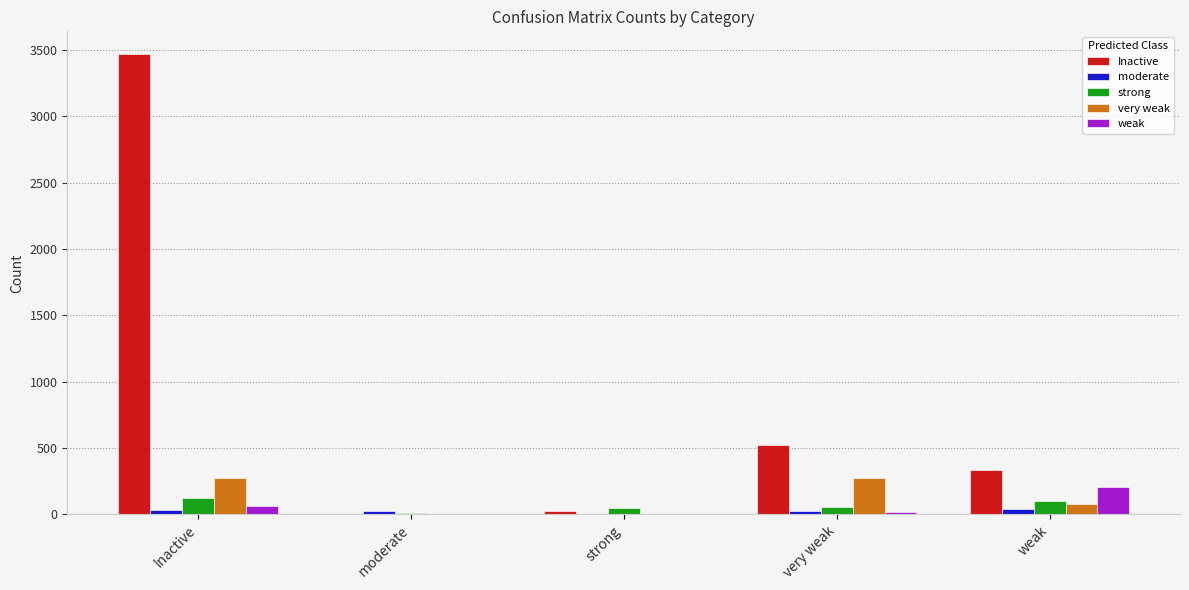

True or false: strong has a value of 51 at strong.

True